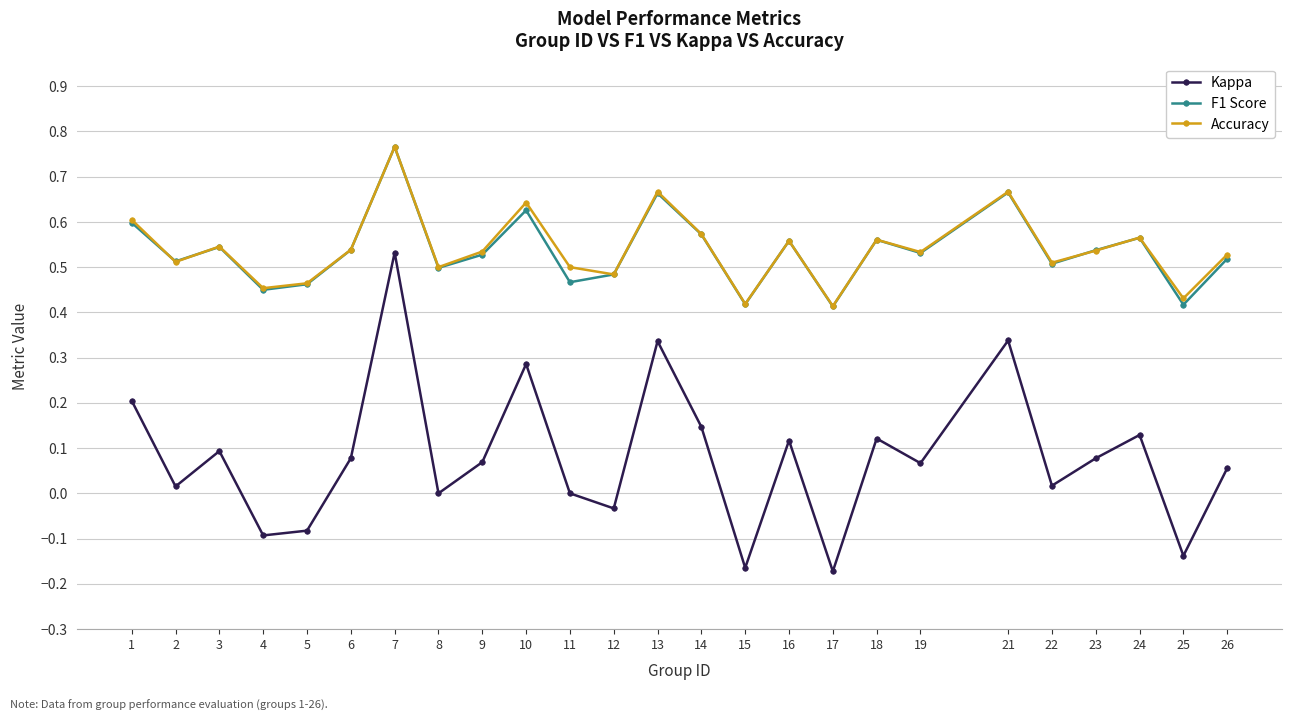

True or false: F1 Score has more than 2 points higher than both neighbors.

True